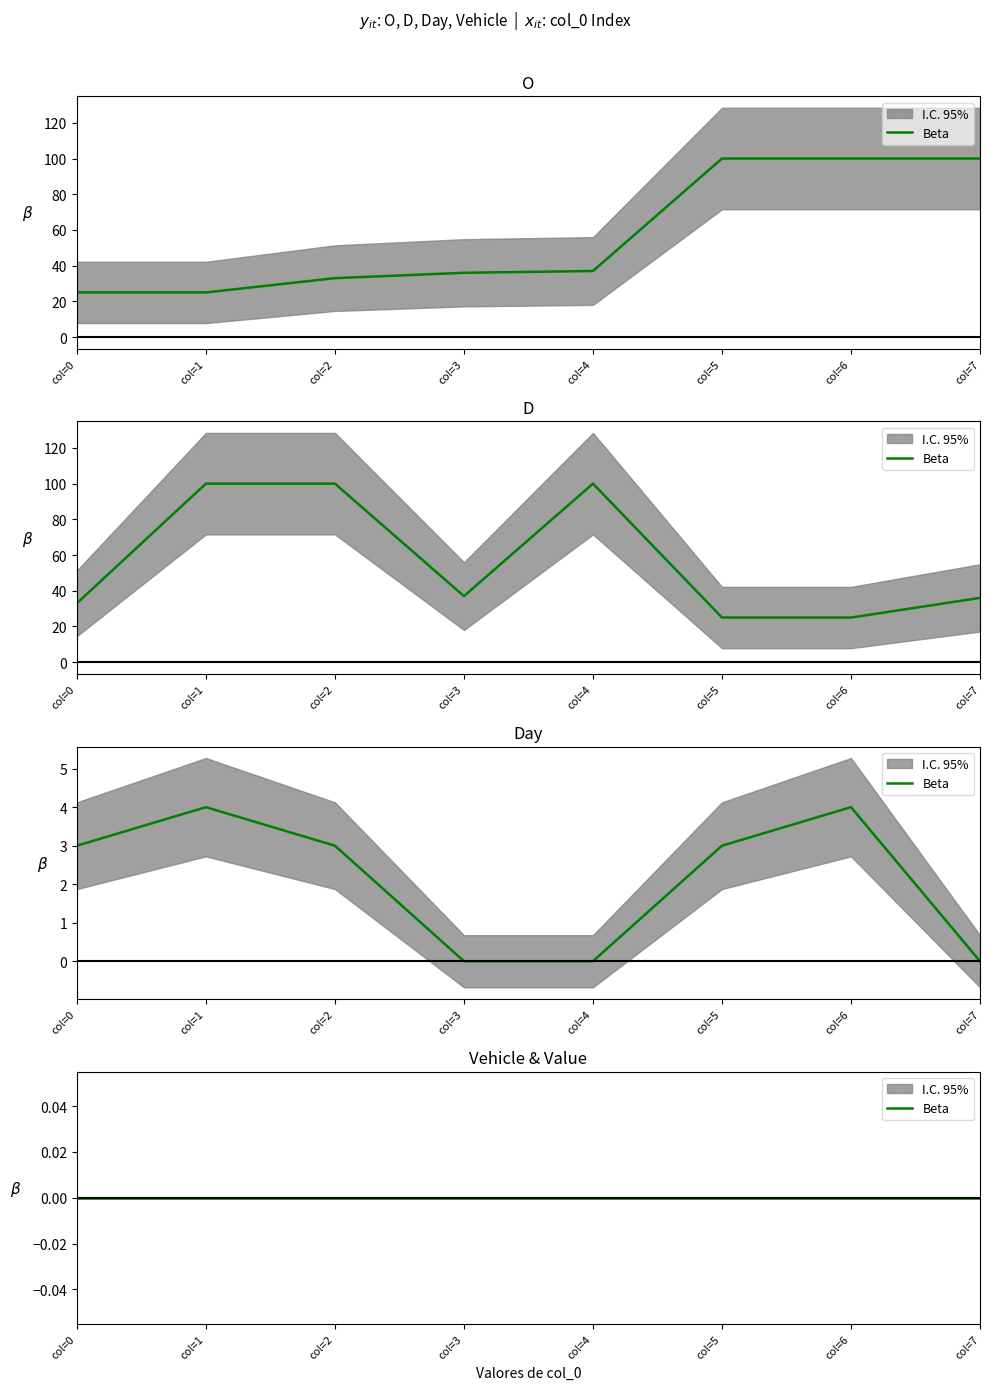

Reading left to right, list all the values displayed in this chart.

O: 25	25	33	36	37	100	100	100
D: 33	100	100	37	100	25	25	36
Day: 3	4	3	0	0	3	4	0